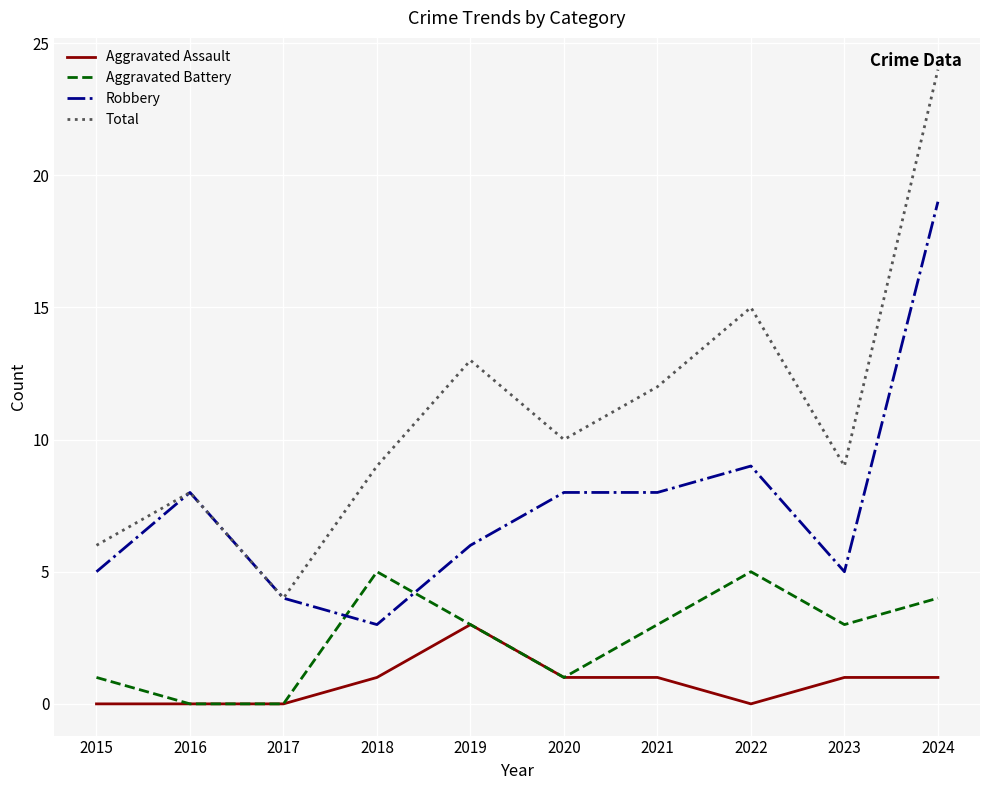

True or false: Aggravated Assault and Total intersect in this chart.

False